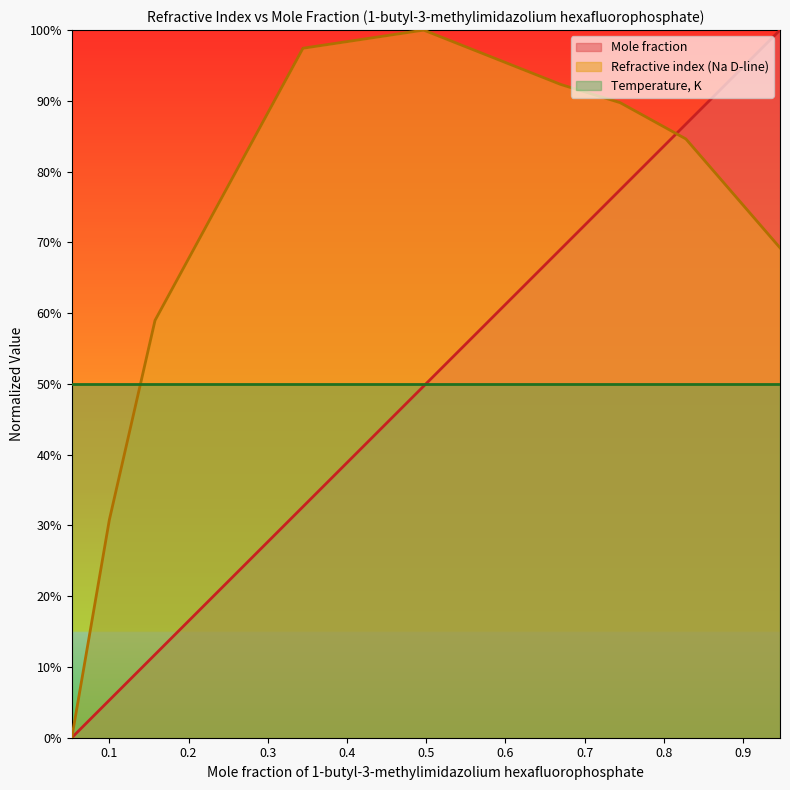

Which category has the highest value across all series?

0.9468